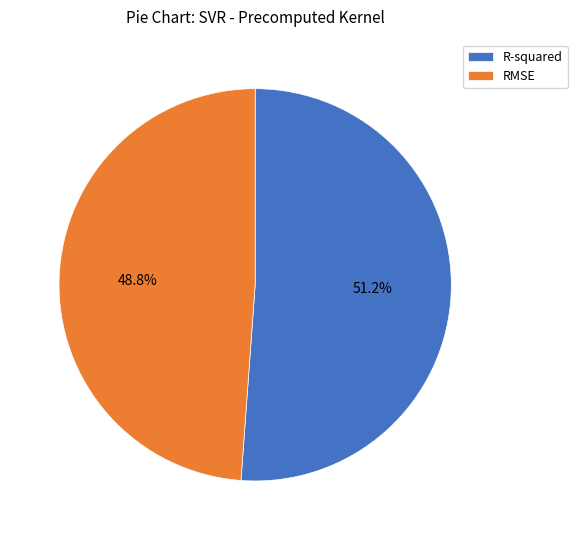

True or false: RMSE accounts for 55% of the total.

False